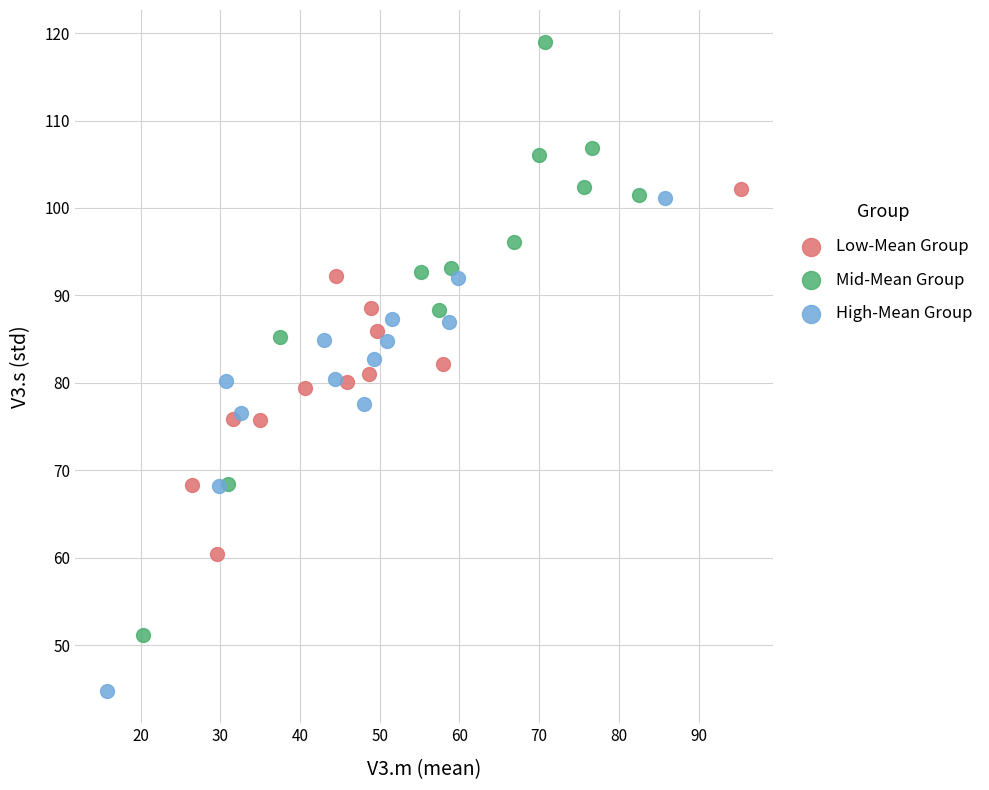

Which series has the widest spread of Y values?

Mid-Mean Group